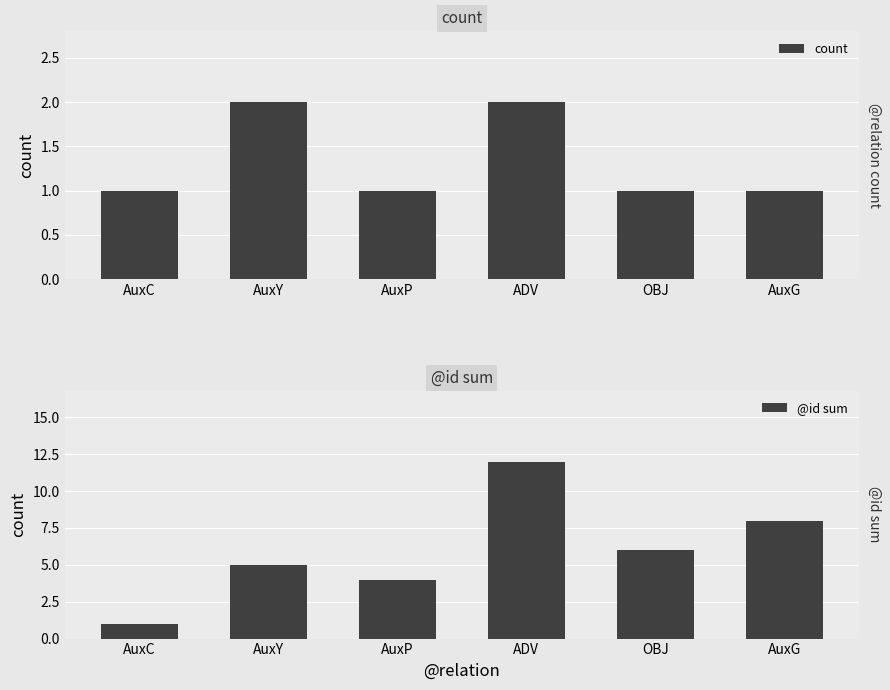

What is the difference between the second highest and minimum values in the @id sum series?

7